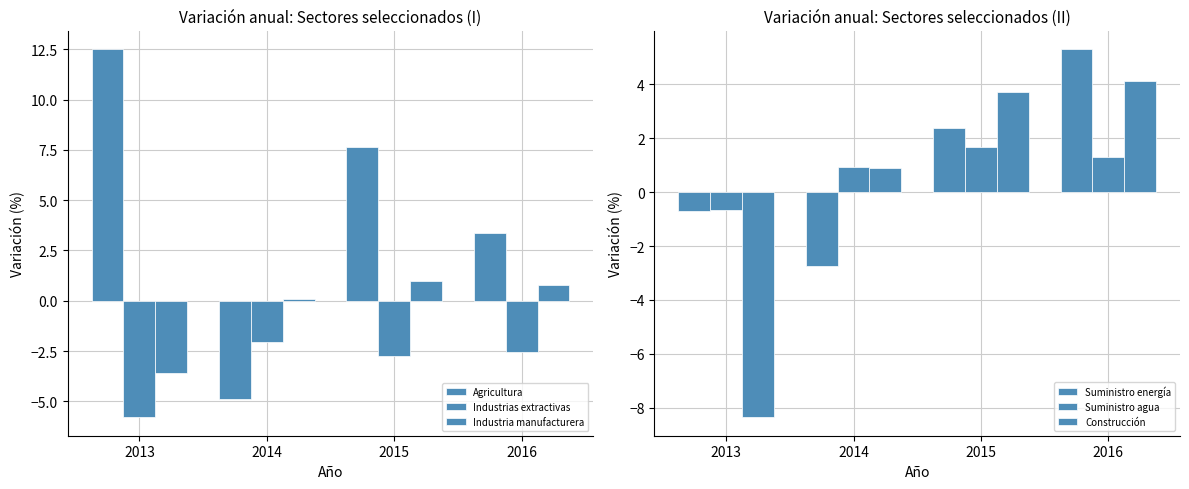

Where does the Suministro agua series first go above 1?

2015